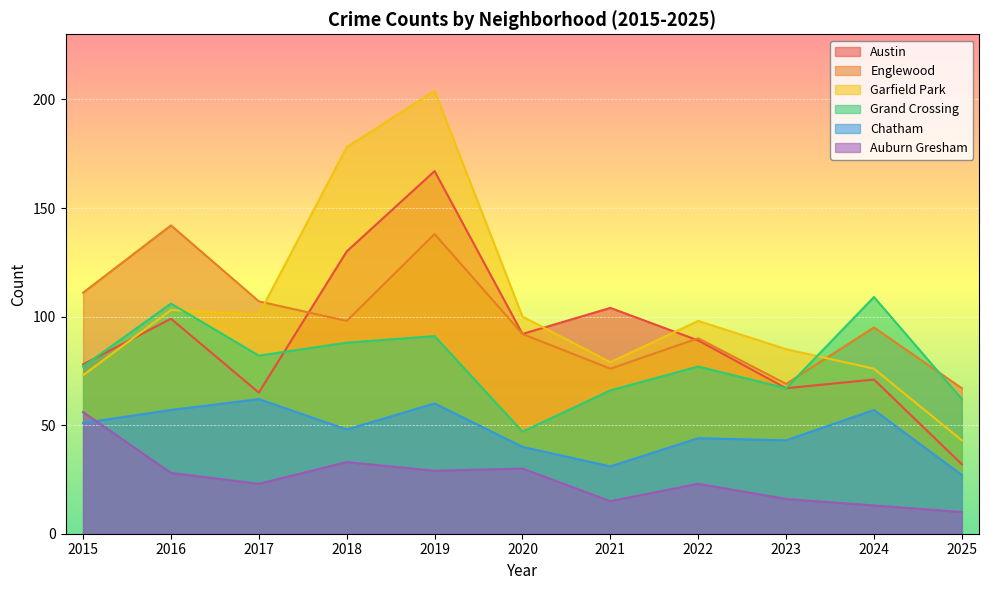

What value does the Englewood series have at 2022, to the nearest 10?

90